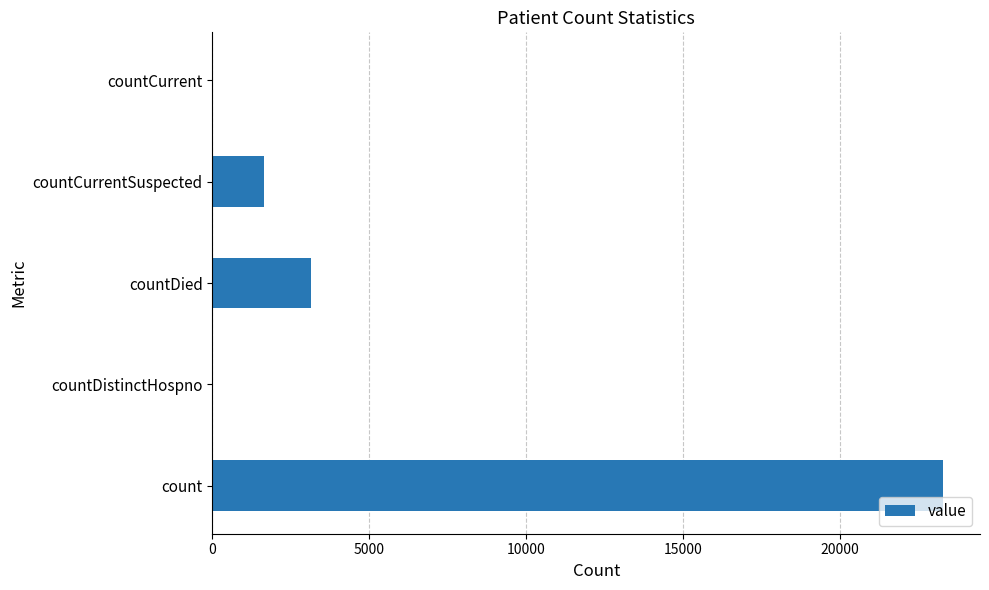

Which label corresponds to the largest value in the chart?

count